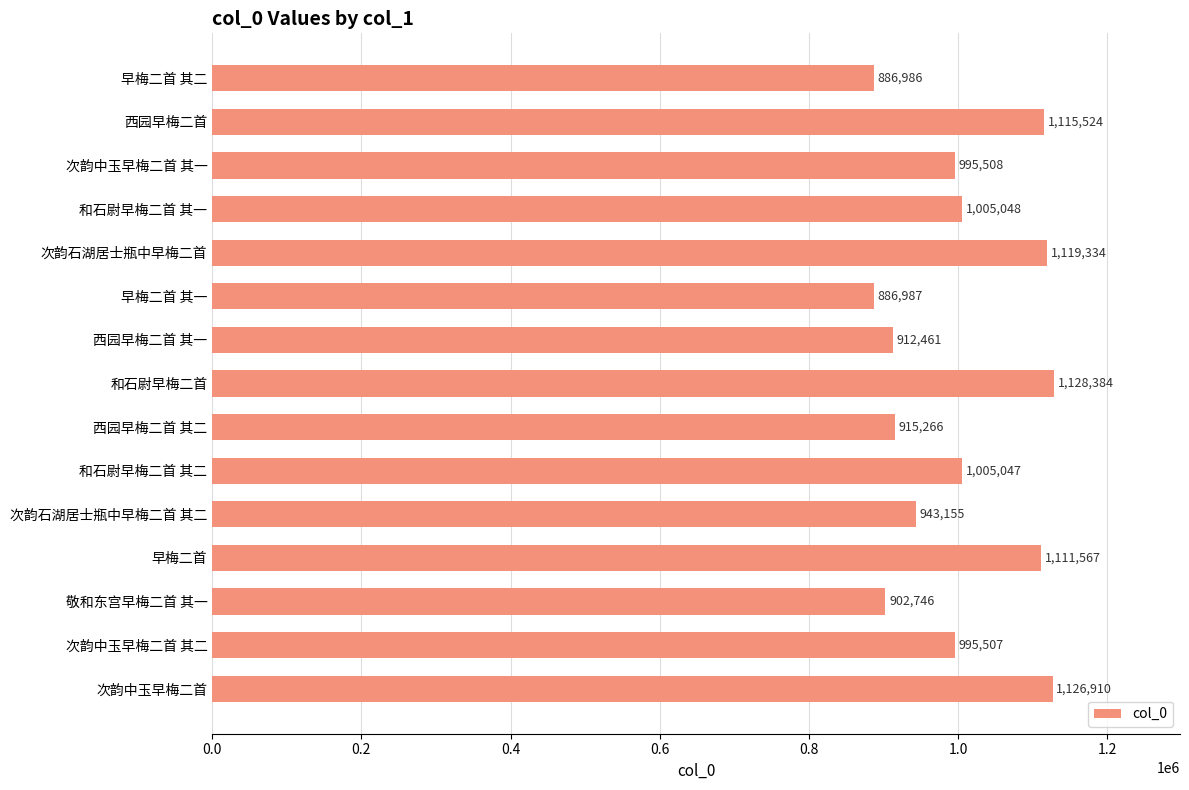

How many bars are there in total?

15